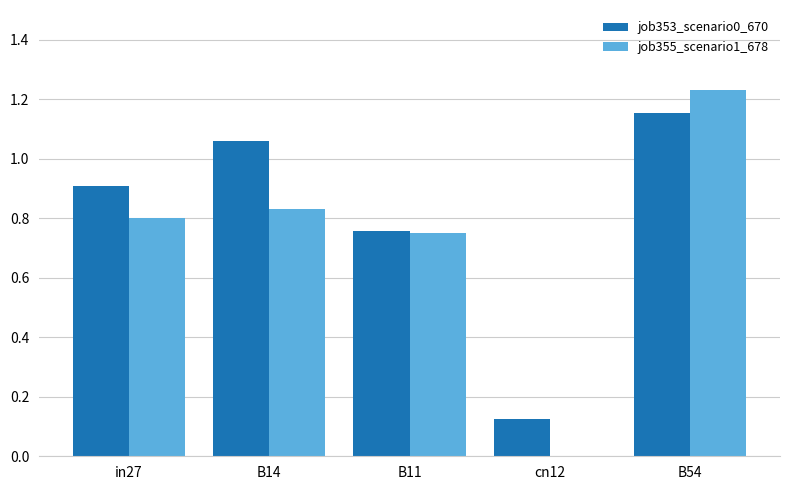

Between B14 and B54, which series saw the biggest shift?

job355_scenario1_678